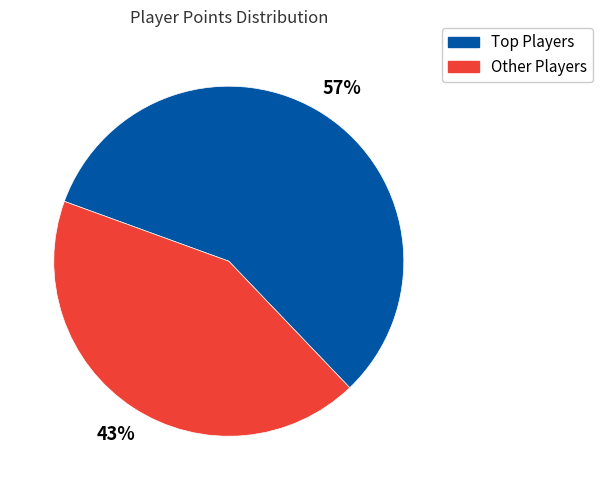

To the nearest percent, what is the average slice percentage?

50%